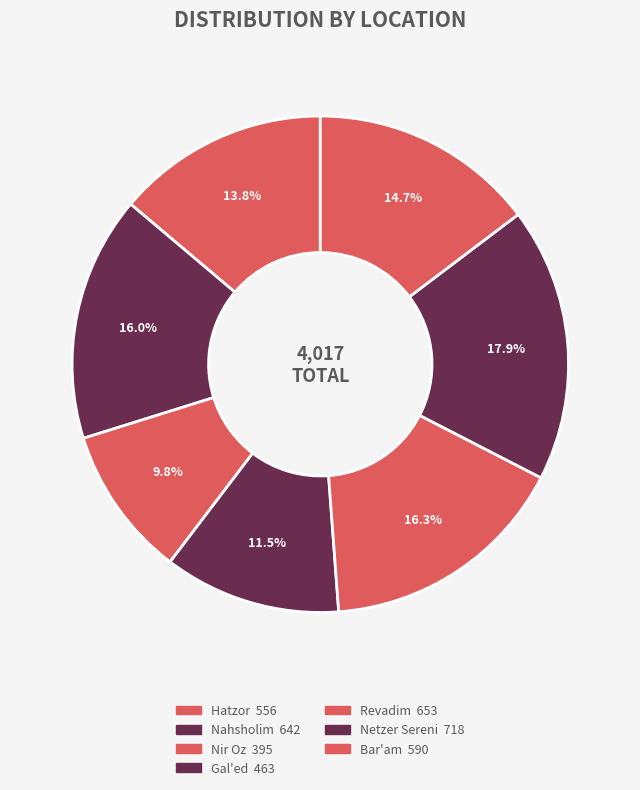

What is the ratio of the value at Nir Oz to the value at Gal'ed?

0.9